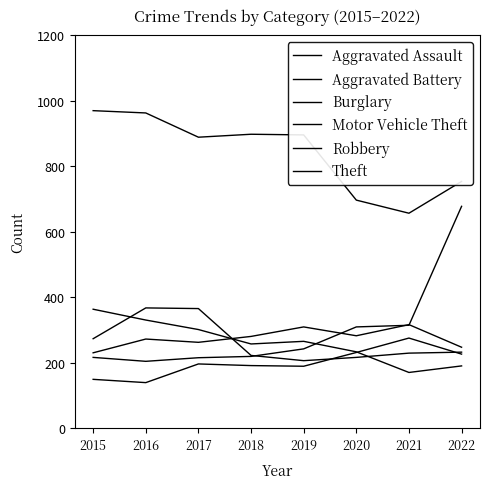

True or false: Aggravated Assault and Aggravated Battery intersect in this chart.

False